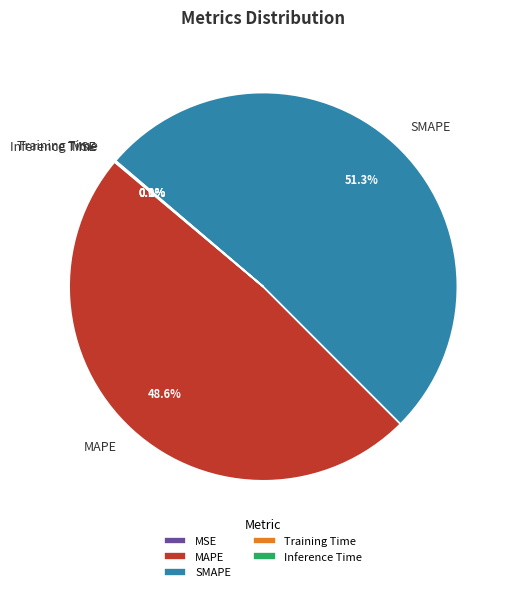

To the nearest percent, what is the average slice percentage?

20%